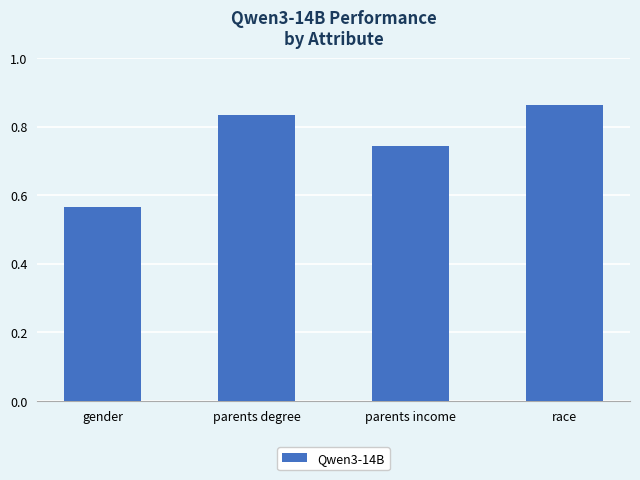

Between gender and parents degree, which is larger?

parents degree